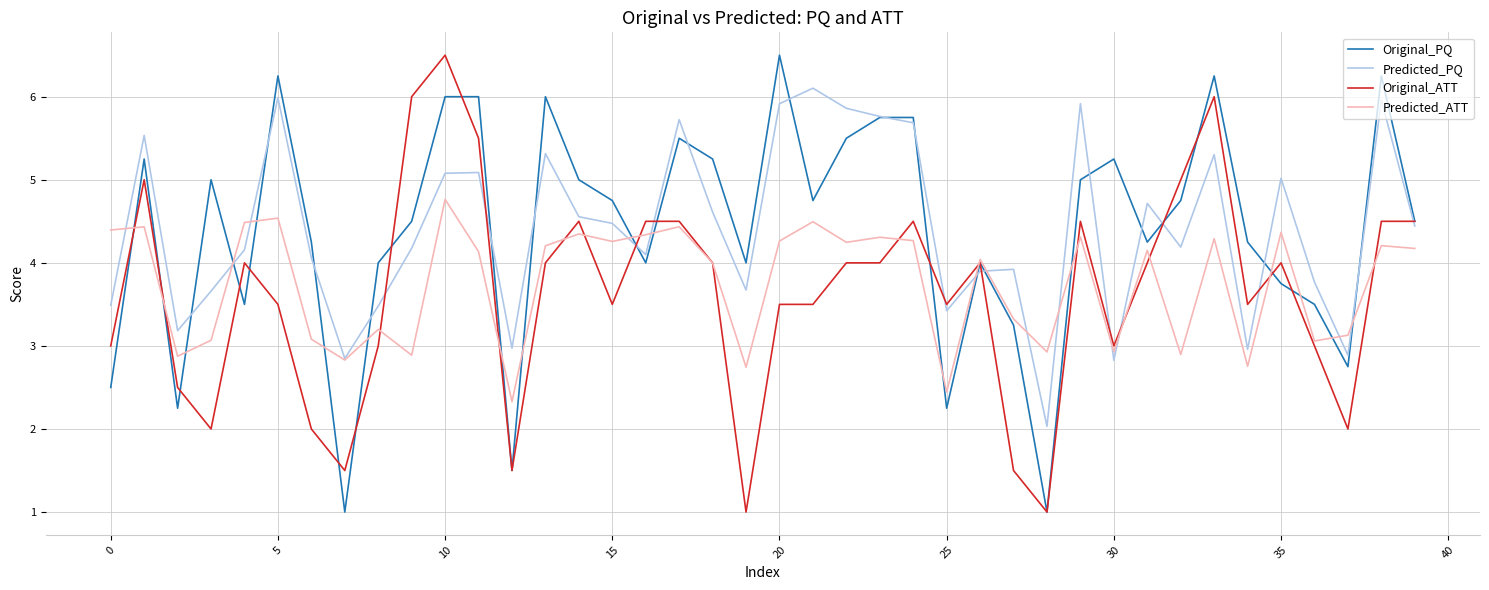

What is the maximum value for Predicted_ATT?

4.8